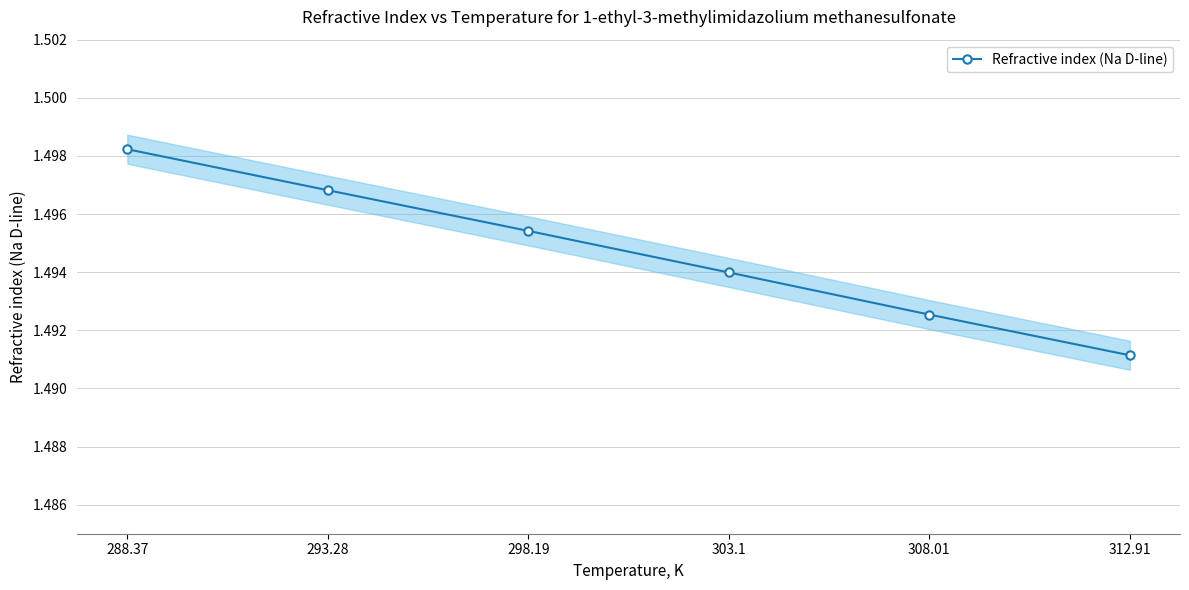

The value at 308.01 is 1.5. True or false?

True